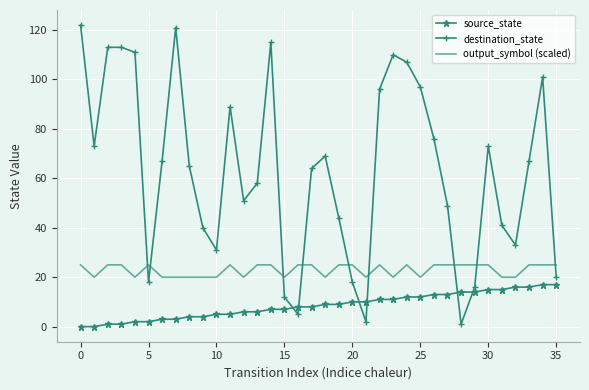

What is the maximum value shown in the chart?

122